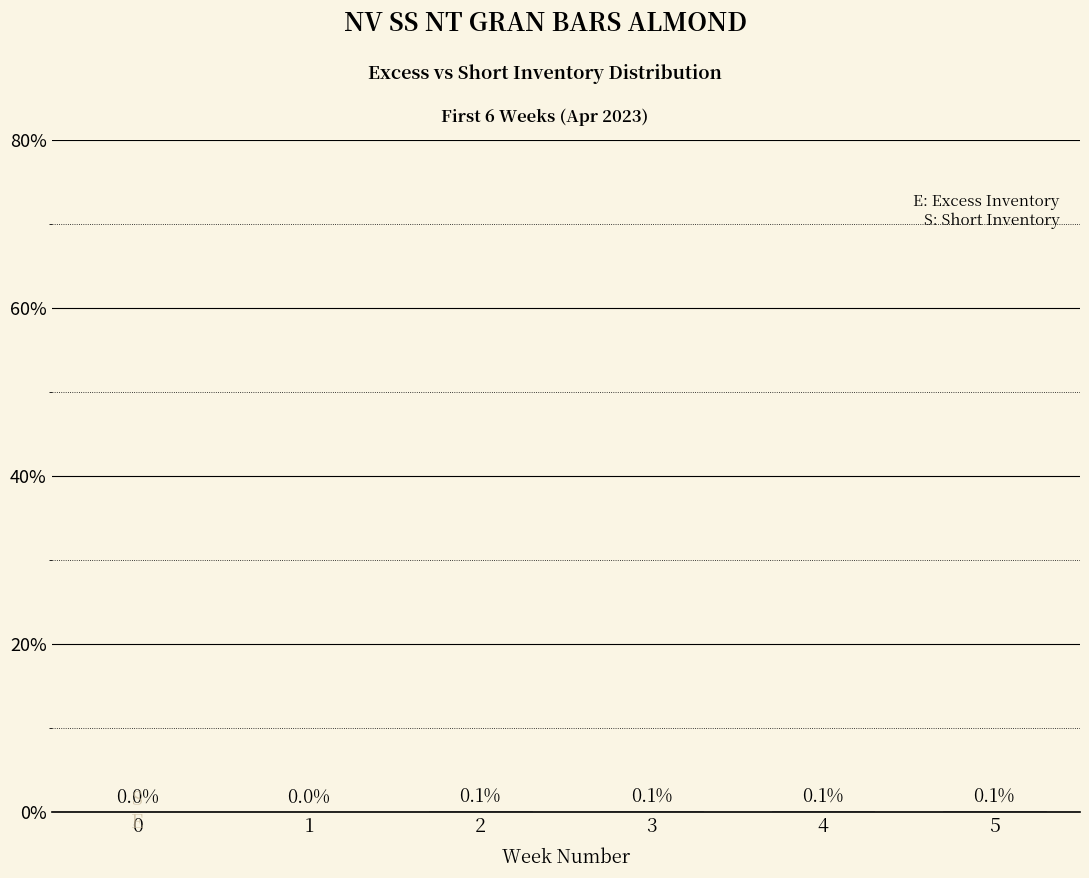

The chart shows a value of 0.1 at 3. True or false?

True